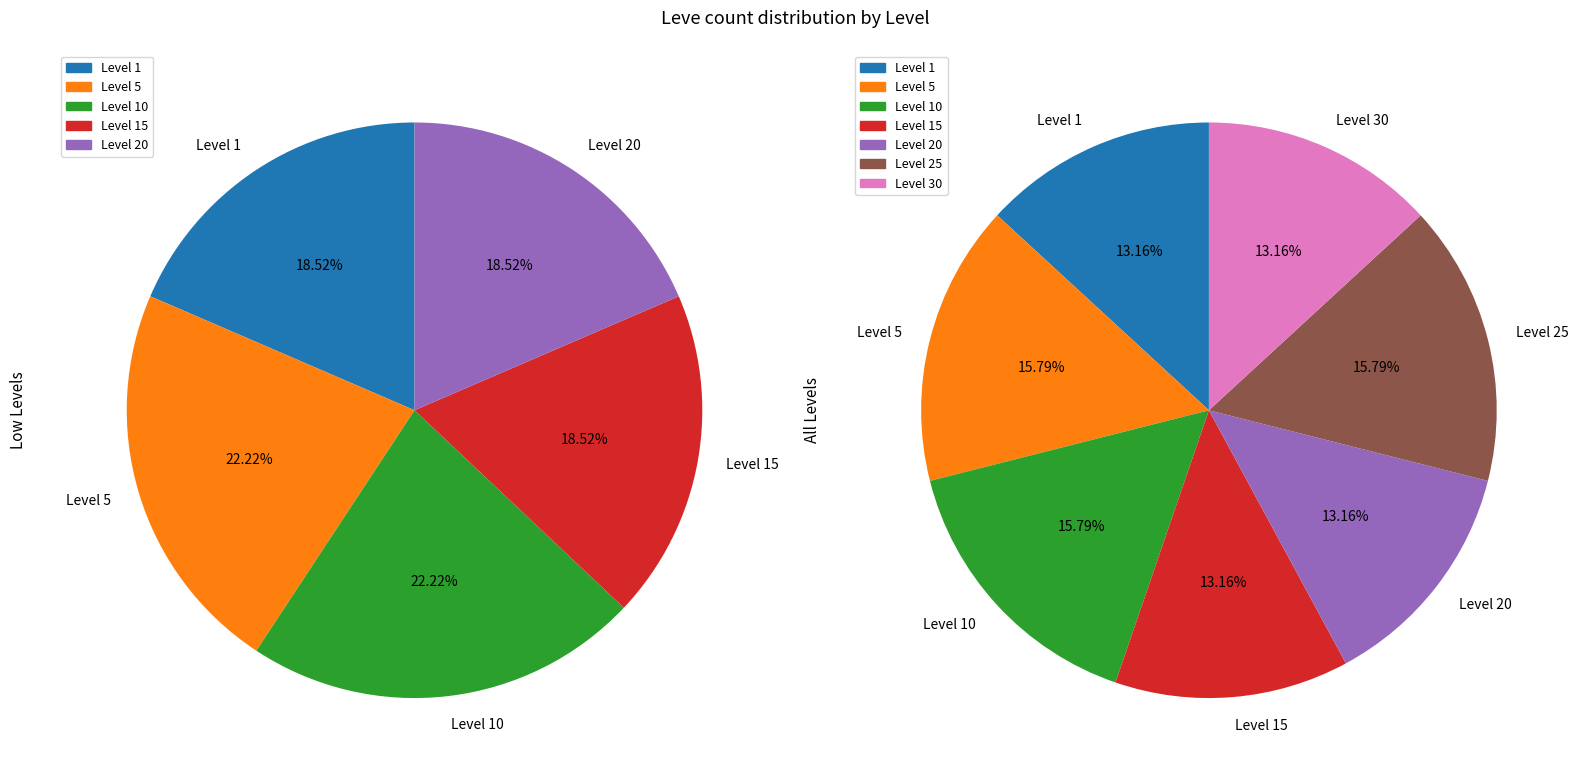

How many slices are in this pie chart?

7